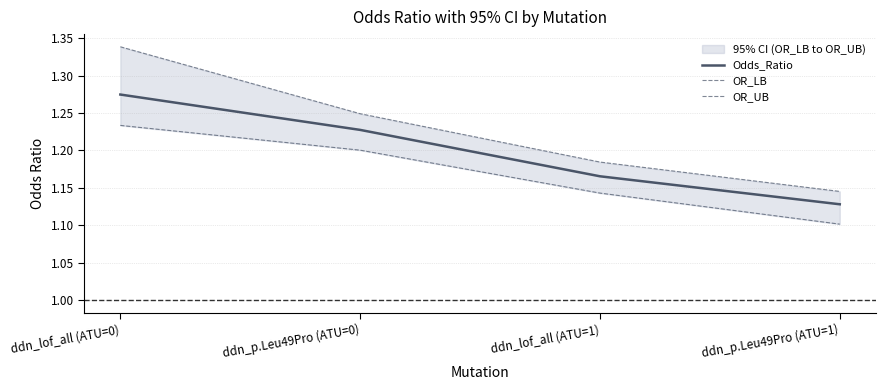

True or false: OR_LB and Odds_Ratio cross at least once.

False